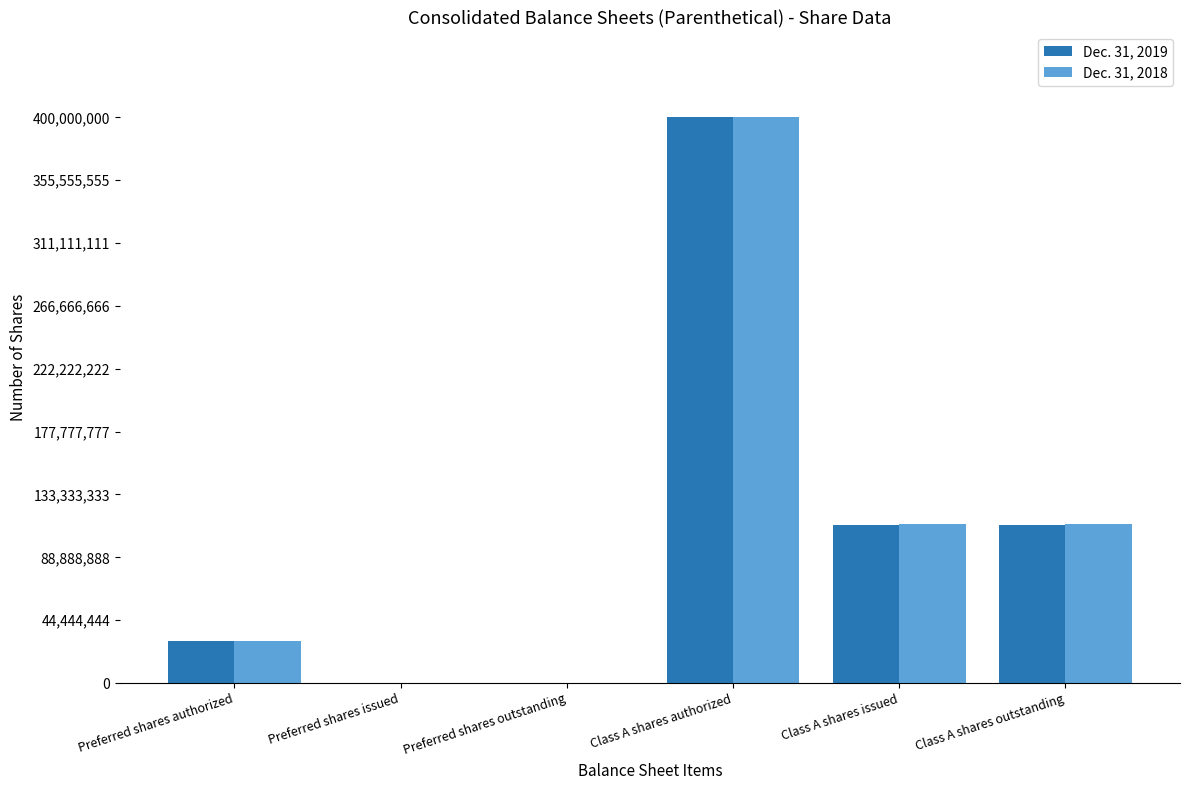

Is it true that Dec. 31, 2019 equals -163030105 at Preferred shares issued?

False